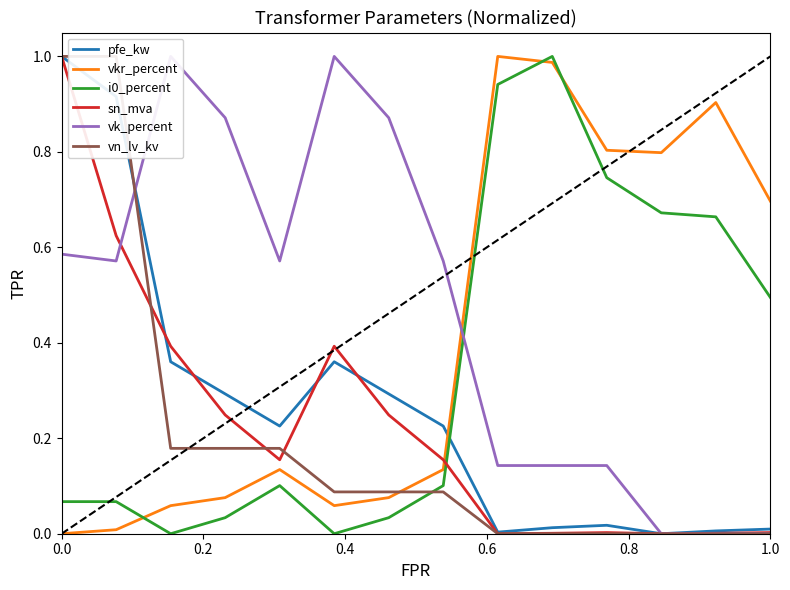

Is it true that pfe_kw equals 0.0 at 1.0?

True